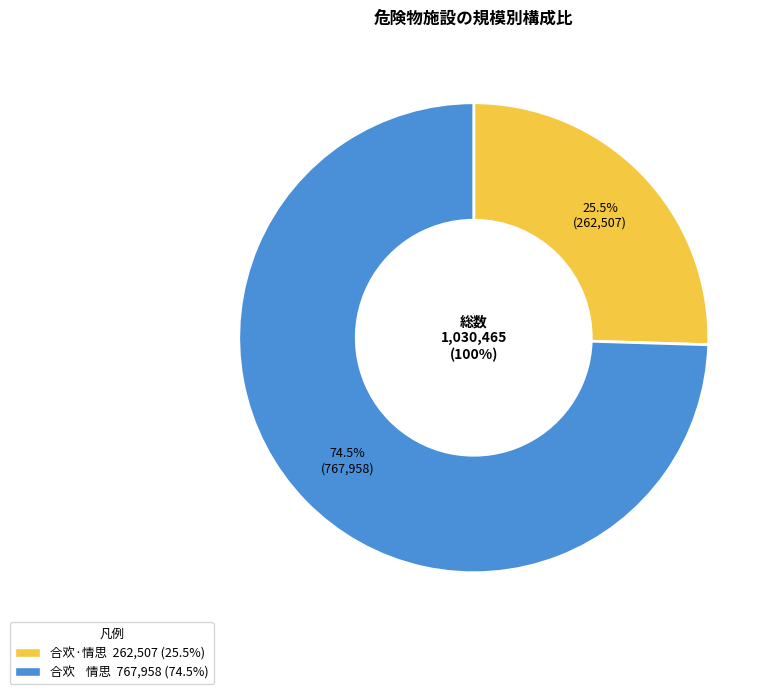

Is there a majority slice in this chart?

Yes